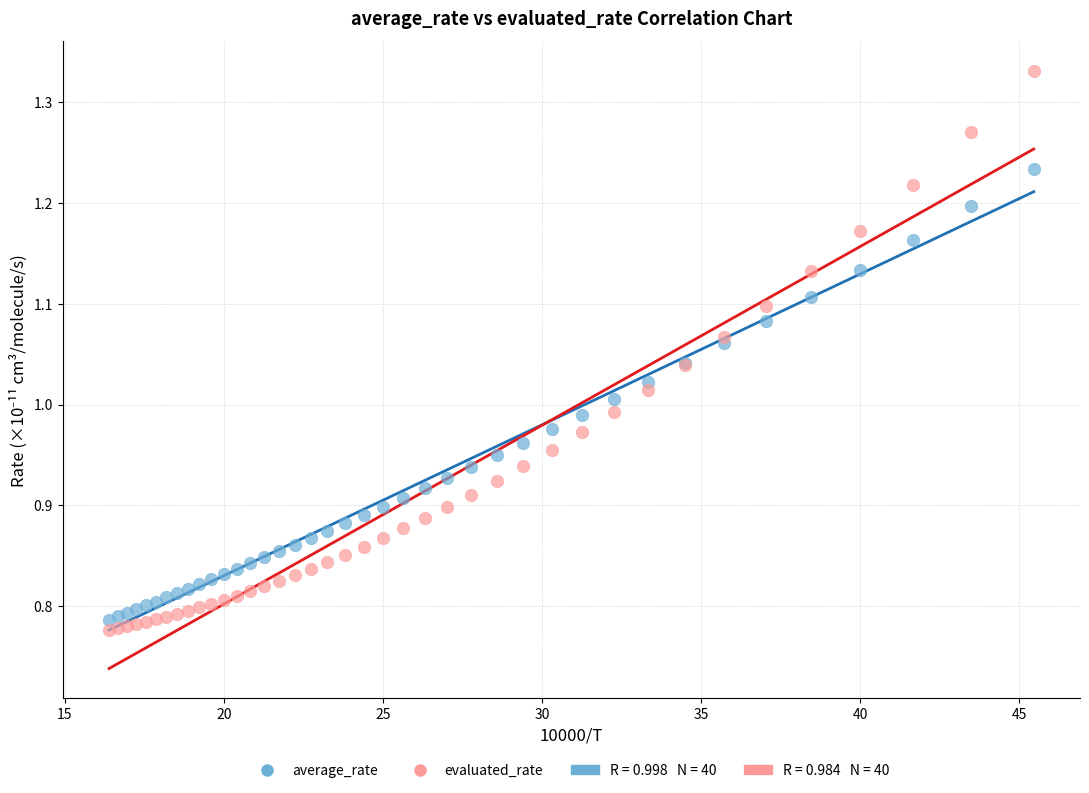

Which series reaches the minimum Y coordinate?

evaluated_rate